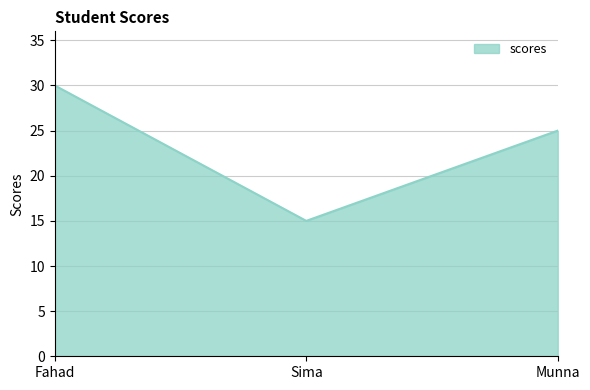

Where is the data nearest to the value 22?

Munna